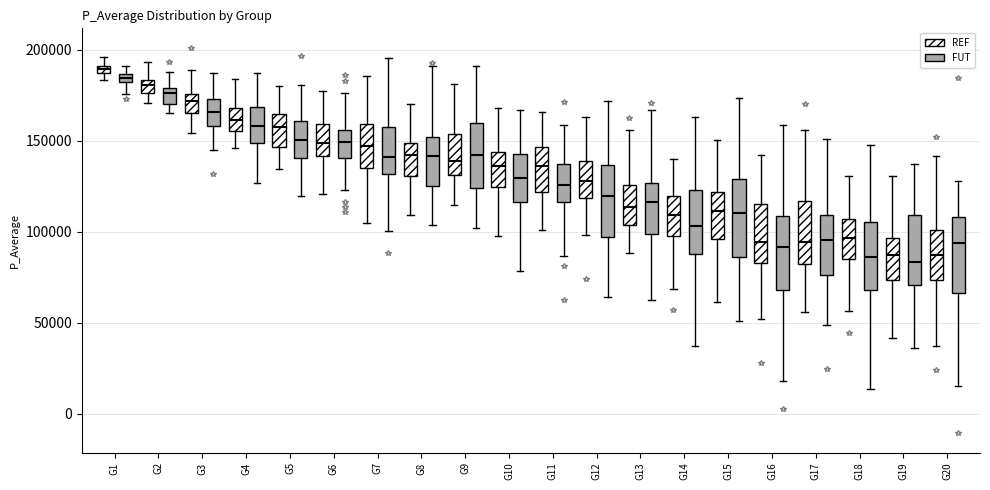

Where is the upper edge of the box for G6 (FUT) on the y-axis? The values are not printed on the chart, so give them approximately, as read against the axis.

155000